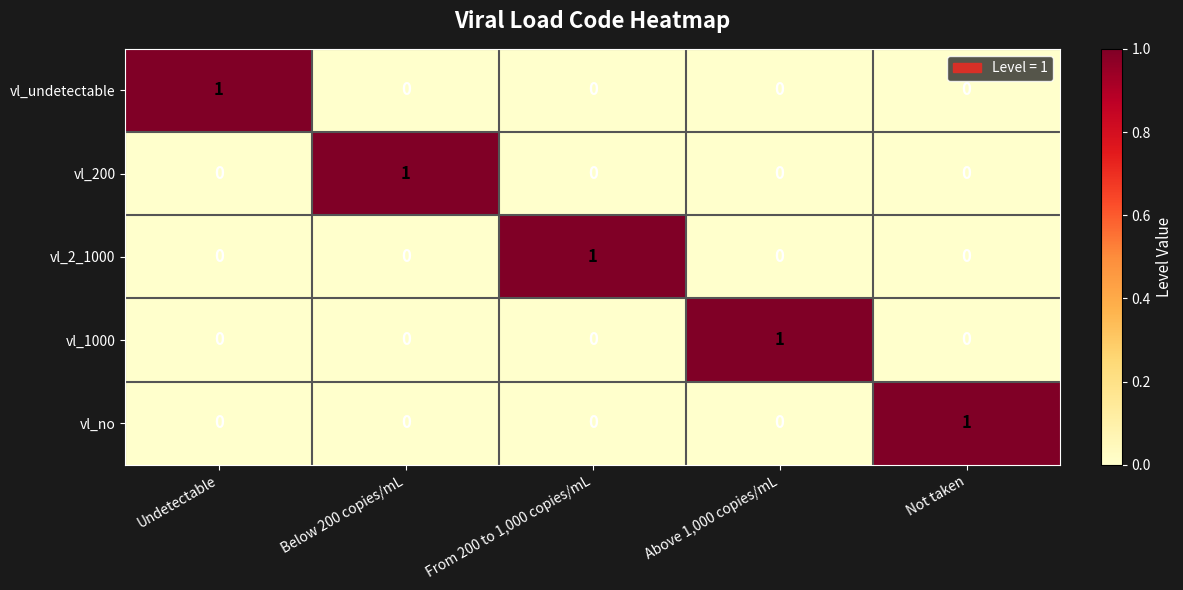

At how many categories does at least one series exceed 0?

5